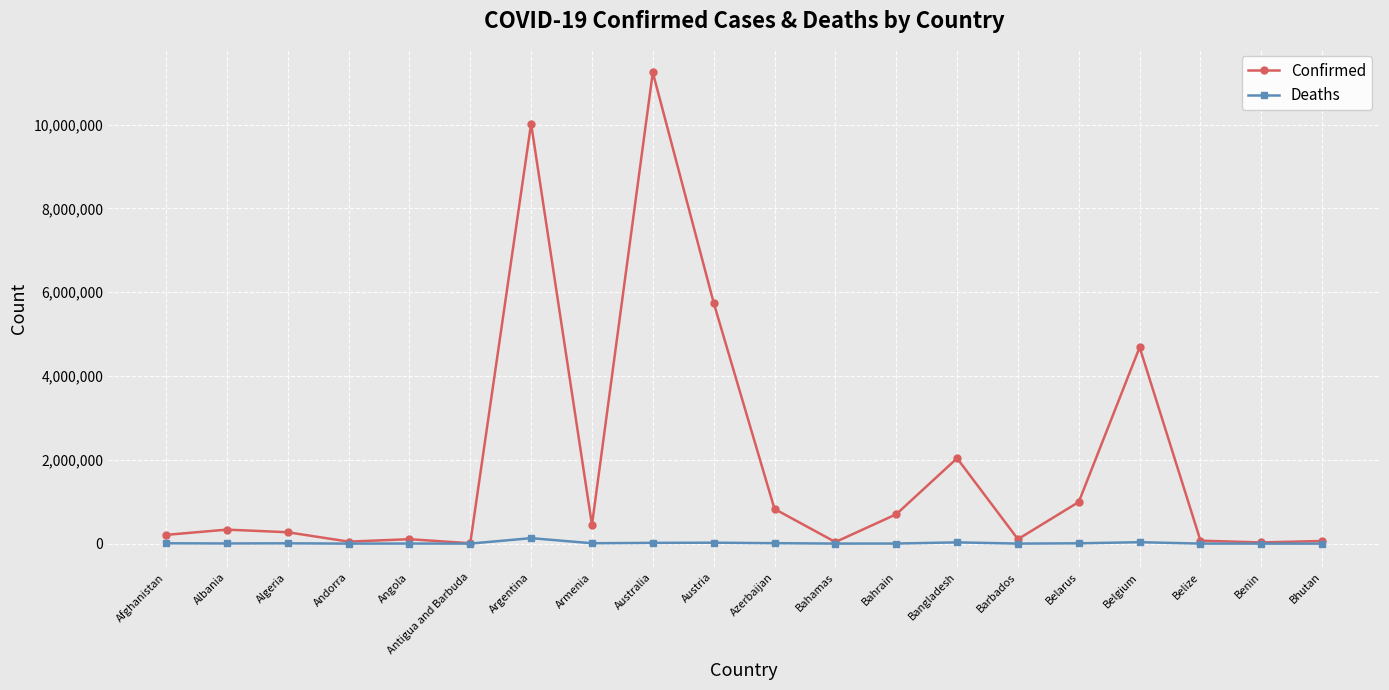

True or false: Deaths has more than 1 points higher than both neighbors.

True